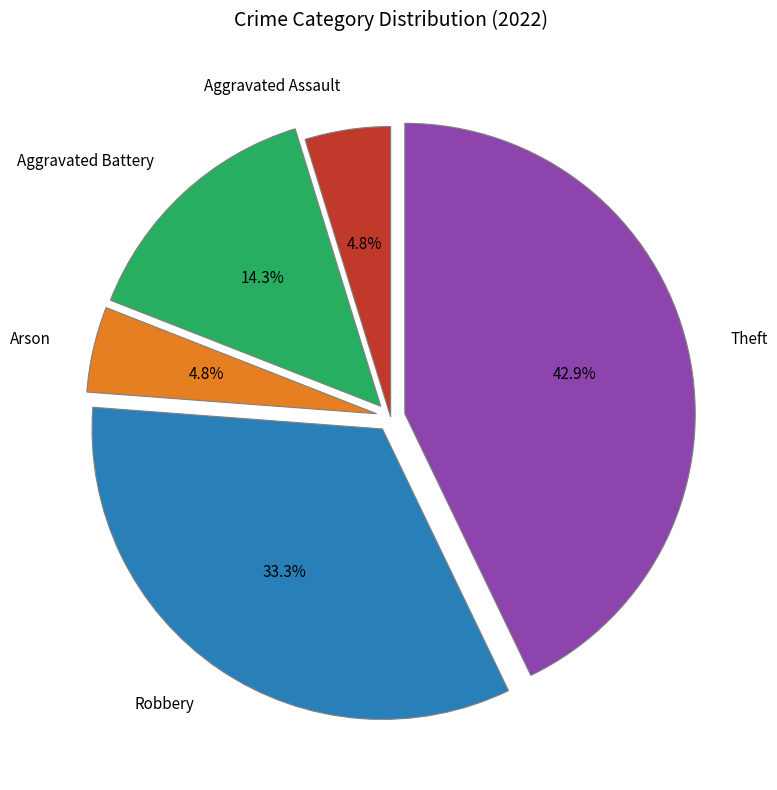

How many slices are in this pie chart?

5